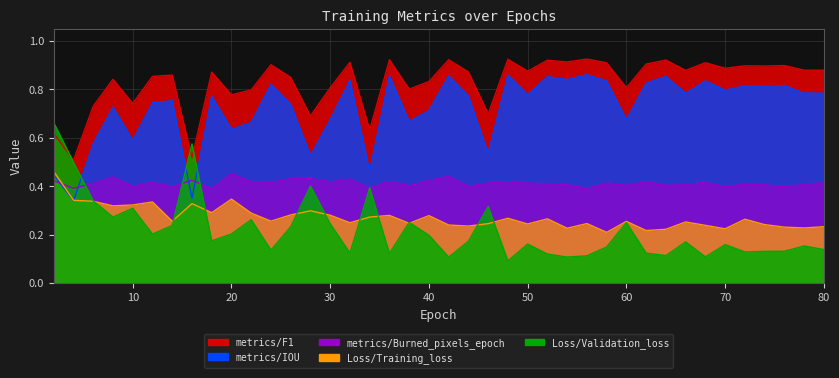

Does the chart display data point markers on the line(s)?

No